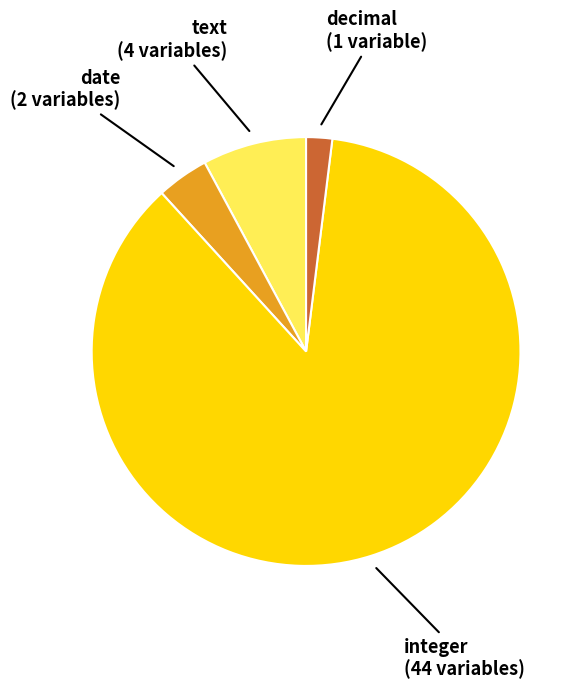

Which category has the biggest portion of the pie?

integer